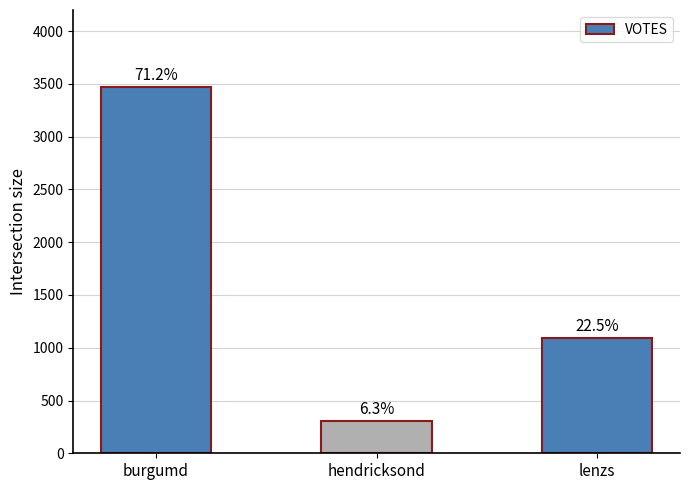

How many bars are there in total?

3